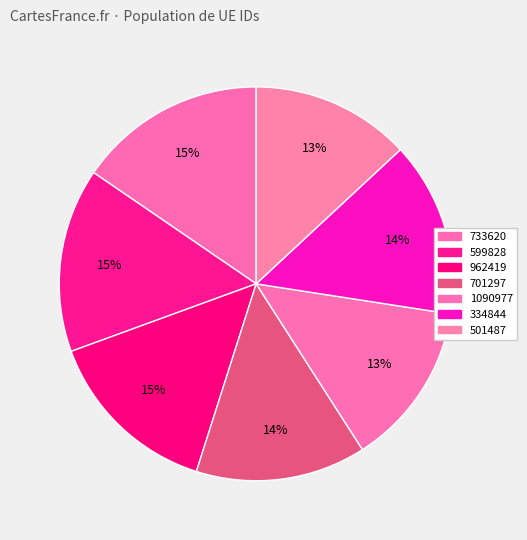

What is the smallest slice in the pie chart?

501487